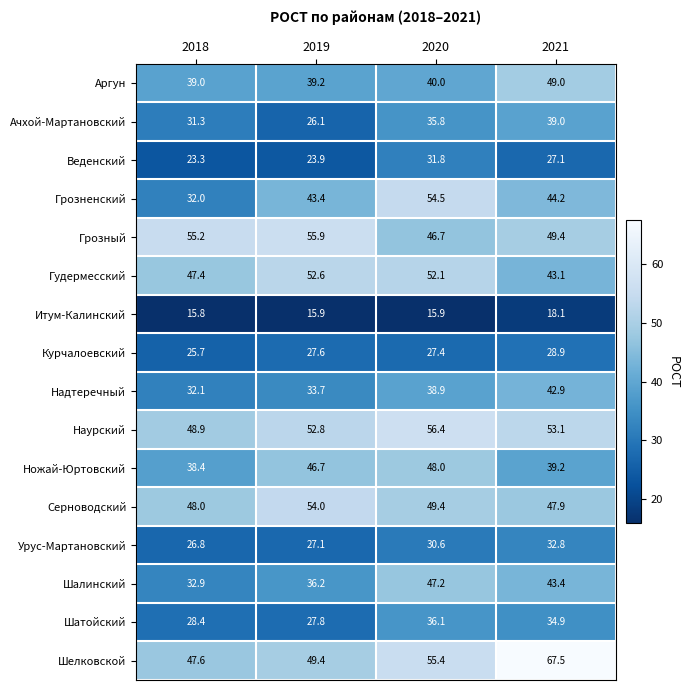

Read the Урус-Мартановский value at 2021.

32.8